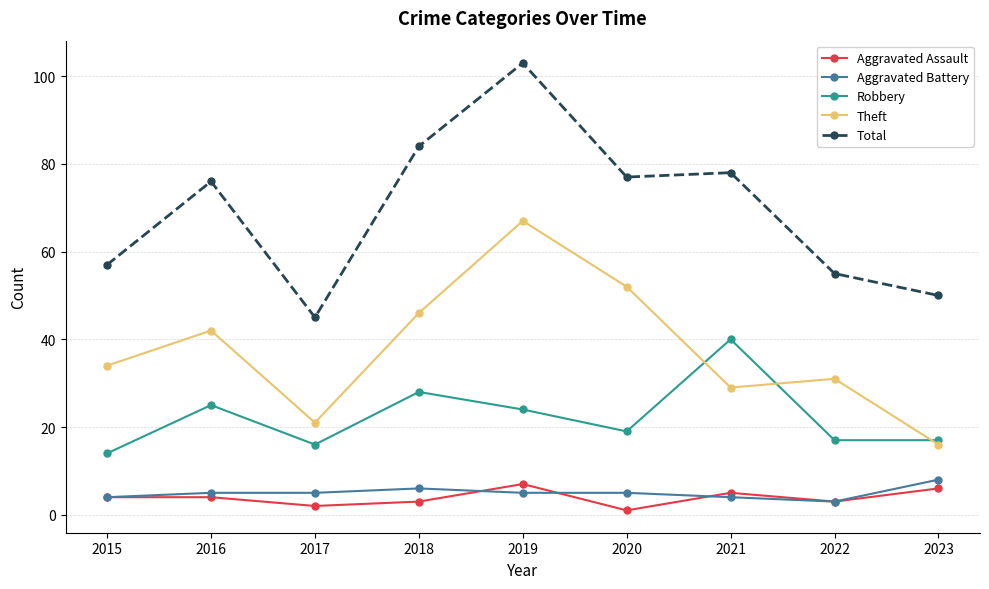

True or false: Total and Aggravated Battery intersect in this chart.

False